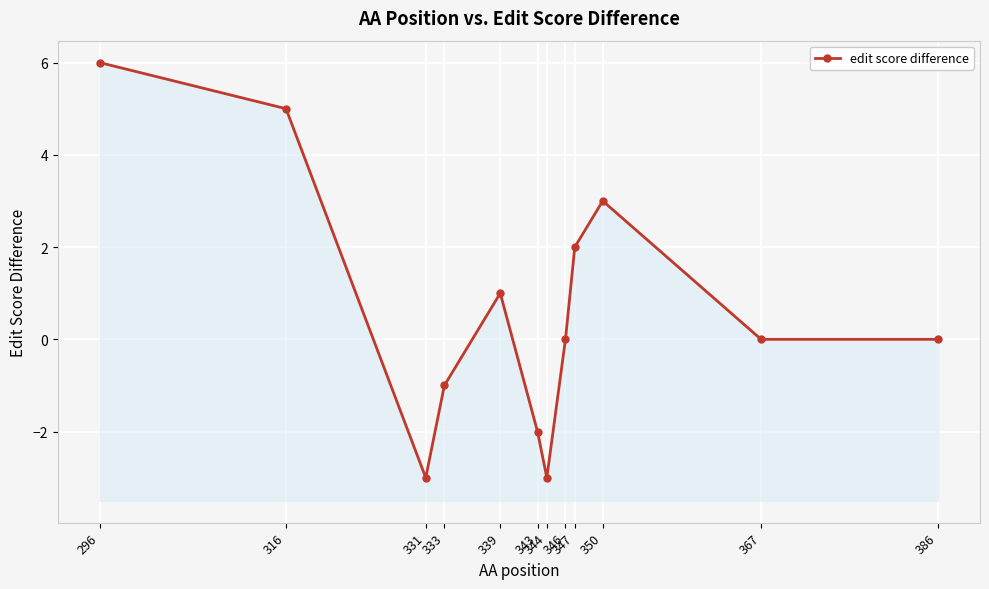

Rank the categories by value from highest to lowest.

296, 316, 350, 347, 339, 346, 367, 386, 333, 343, 331, 344